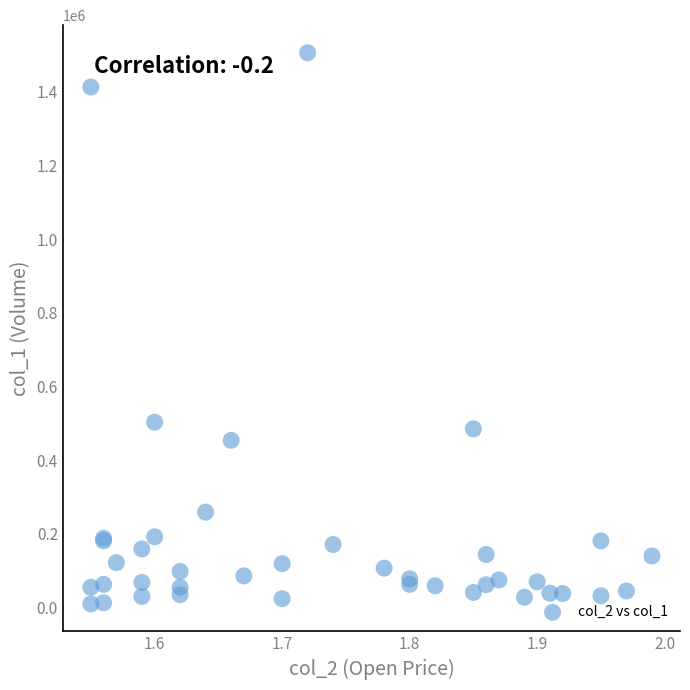

What Y value in the scatter plot is closest to 758000?

503000